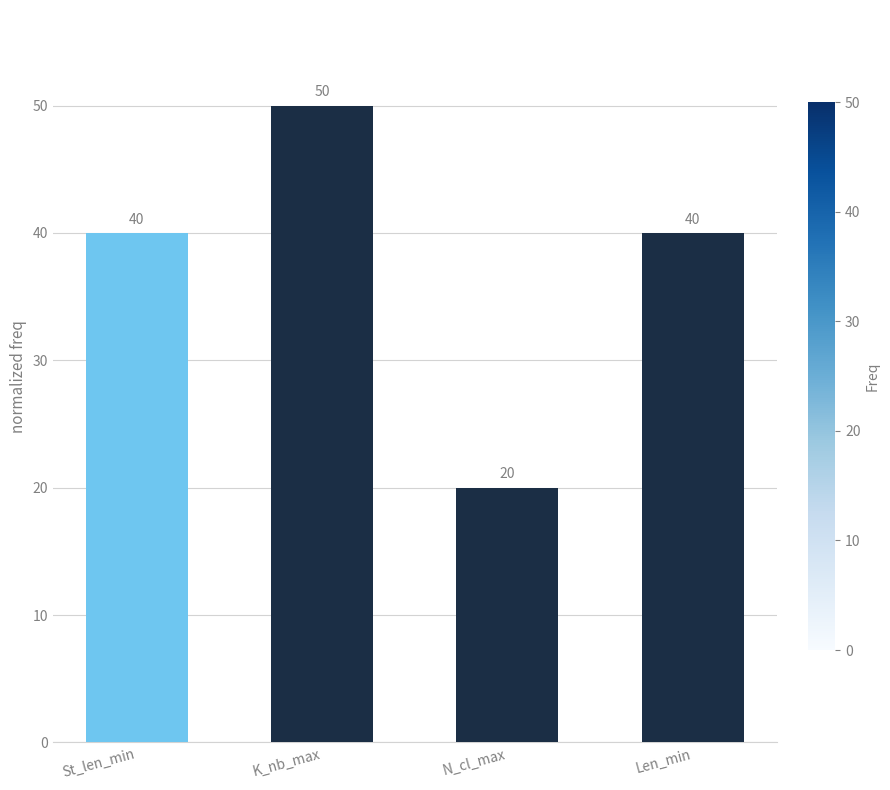

Is it true that the value at K_nb_max is 21?

False